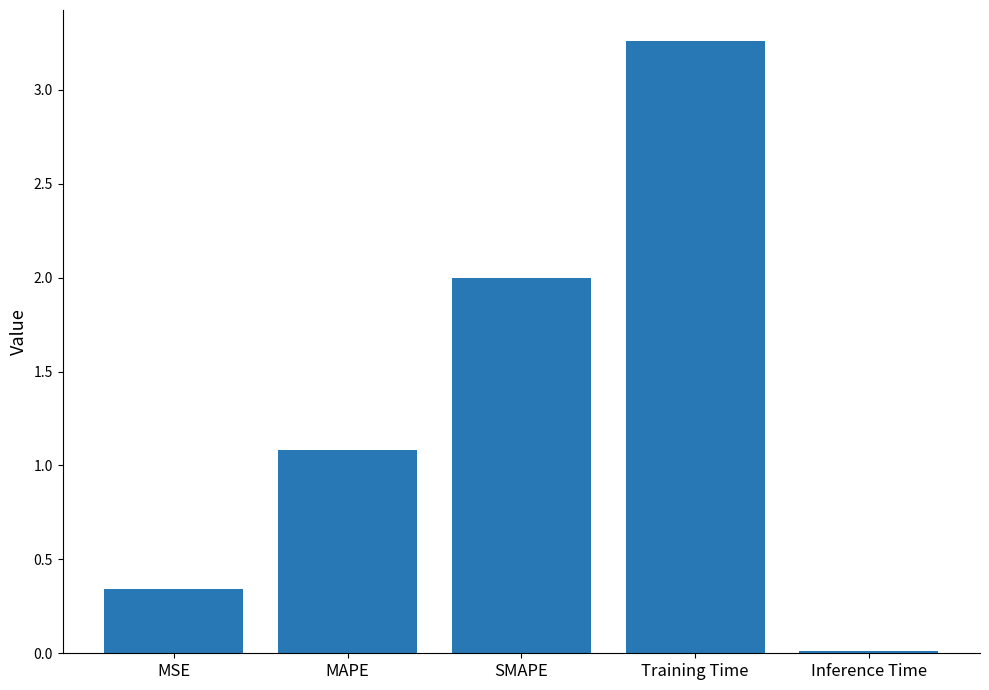

What is the average value?

1.3